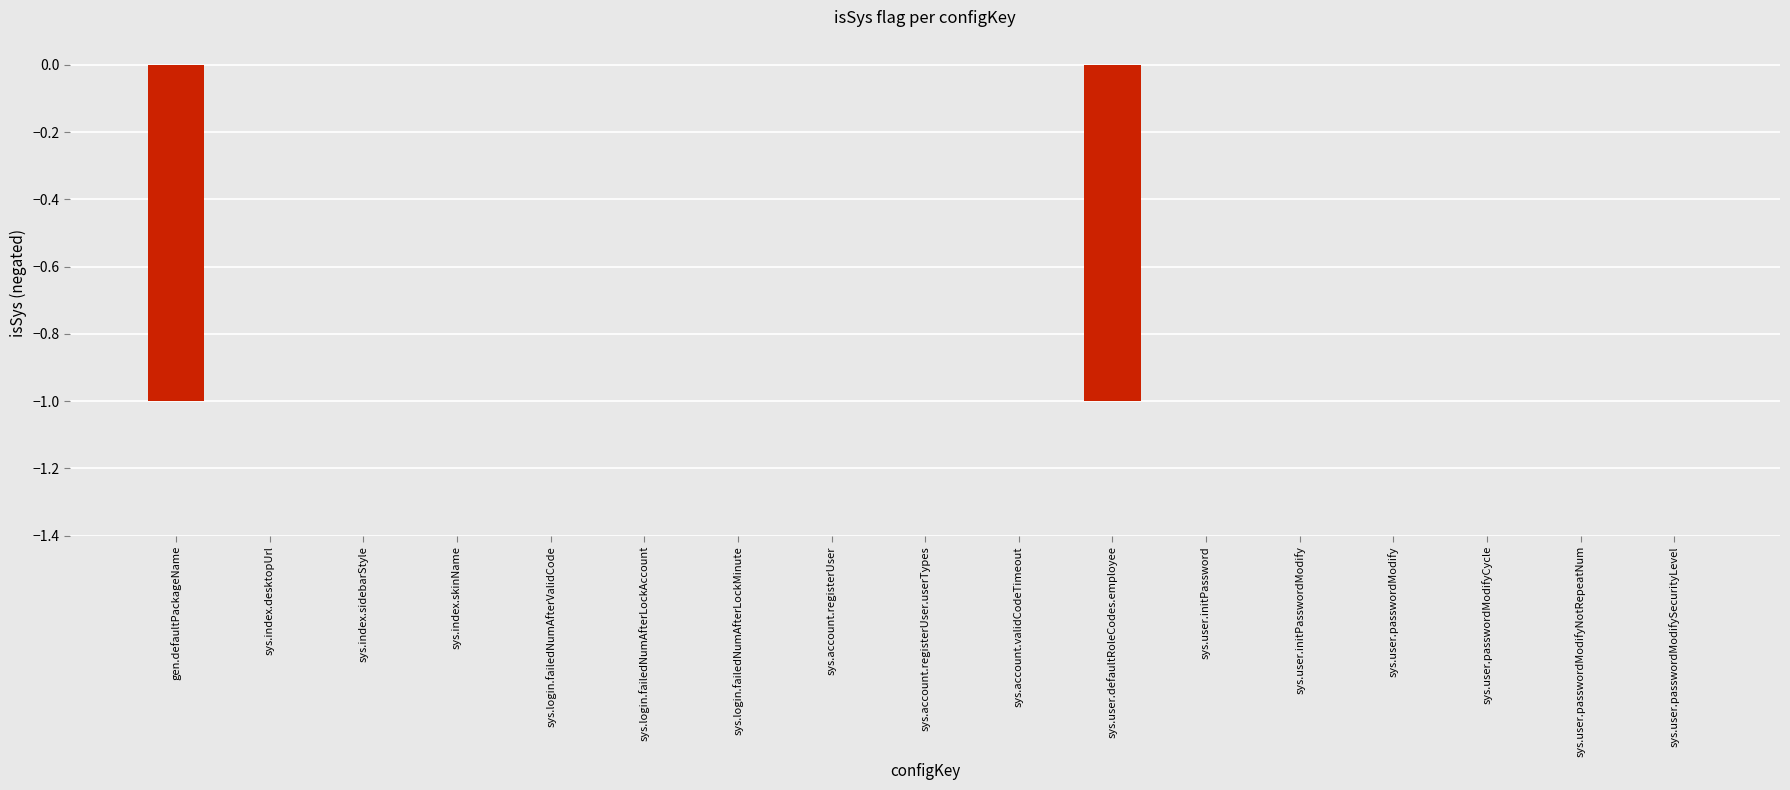

What is the sum of all values?

-2